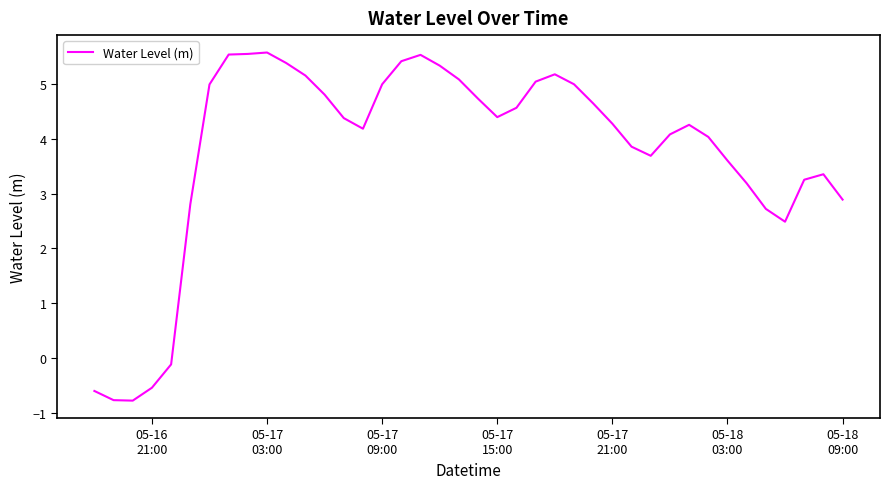

What is the maximum value shown in the chart?

5.6